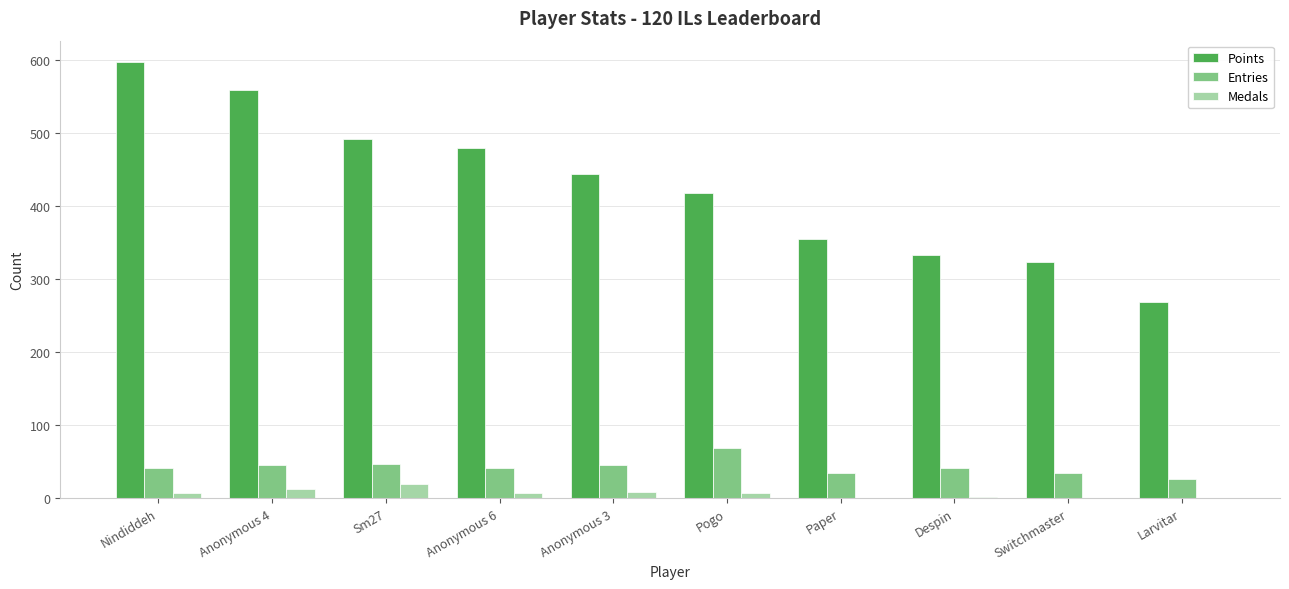

What is the sum of all Points values?

4265